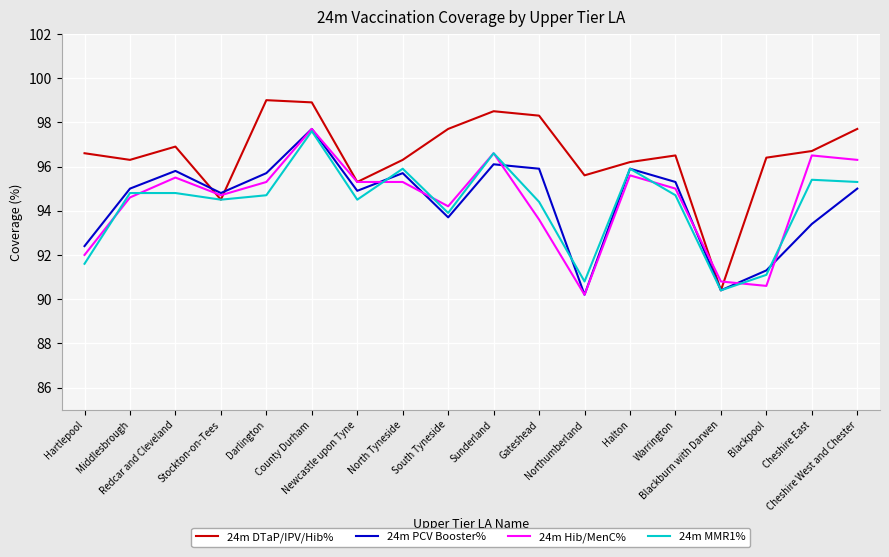

What is the maximum value for 24m Hib/MenC%?

97.7